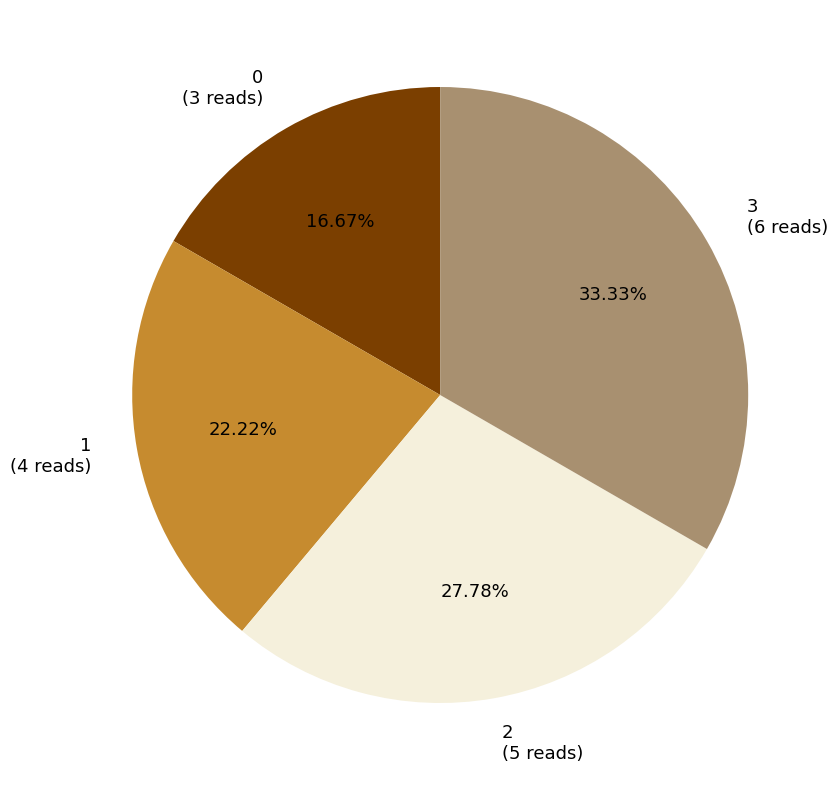

To the nearest percent, what is the average slice percentage?

25%